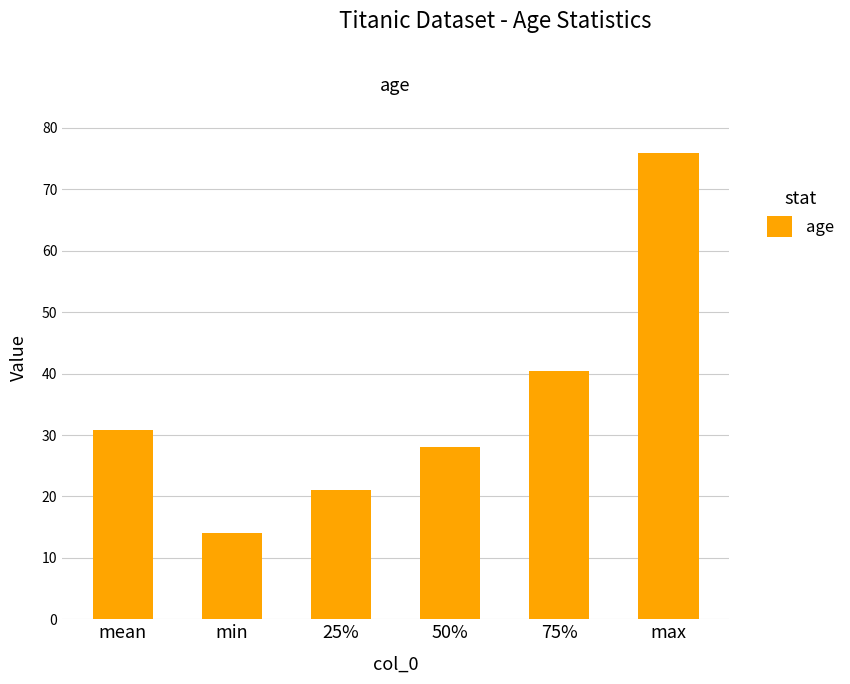

What is the value of the 4th bar from the left?

28.0